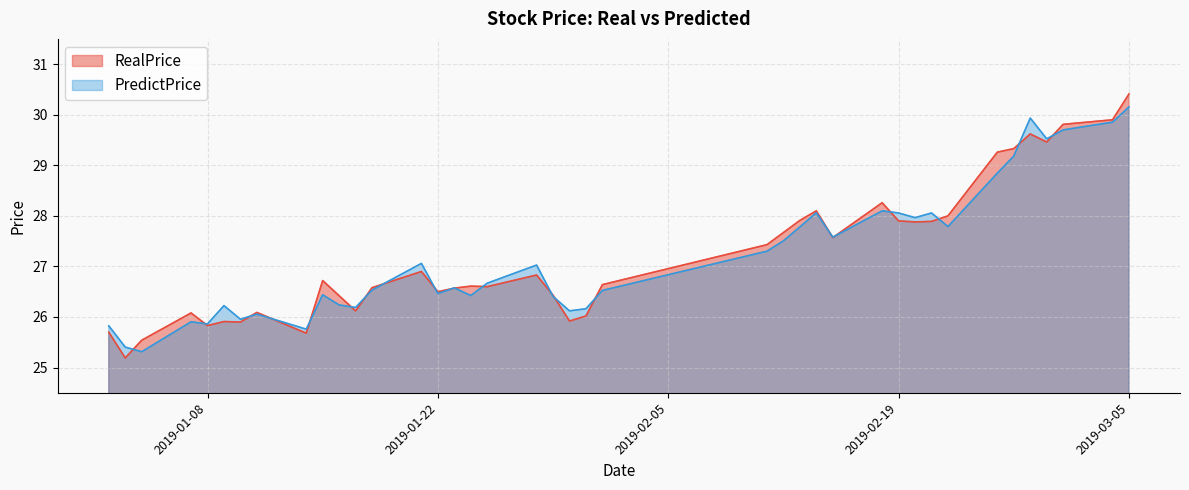

The PredictPrice series shows 25.9 at 2019-01-07. True or false?

True